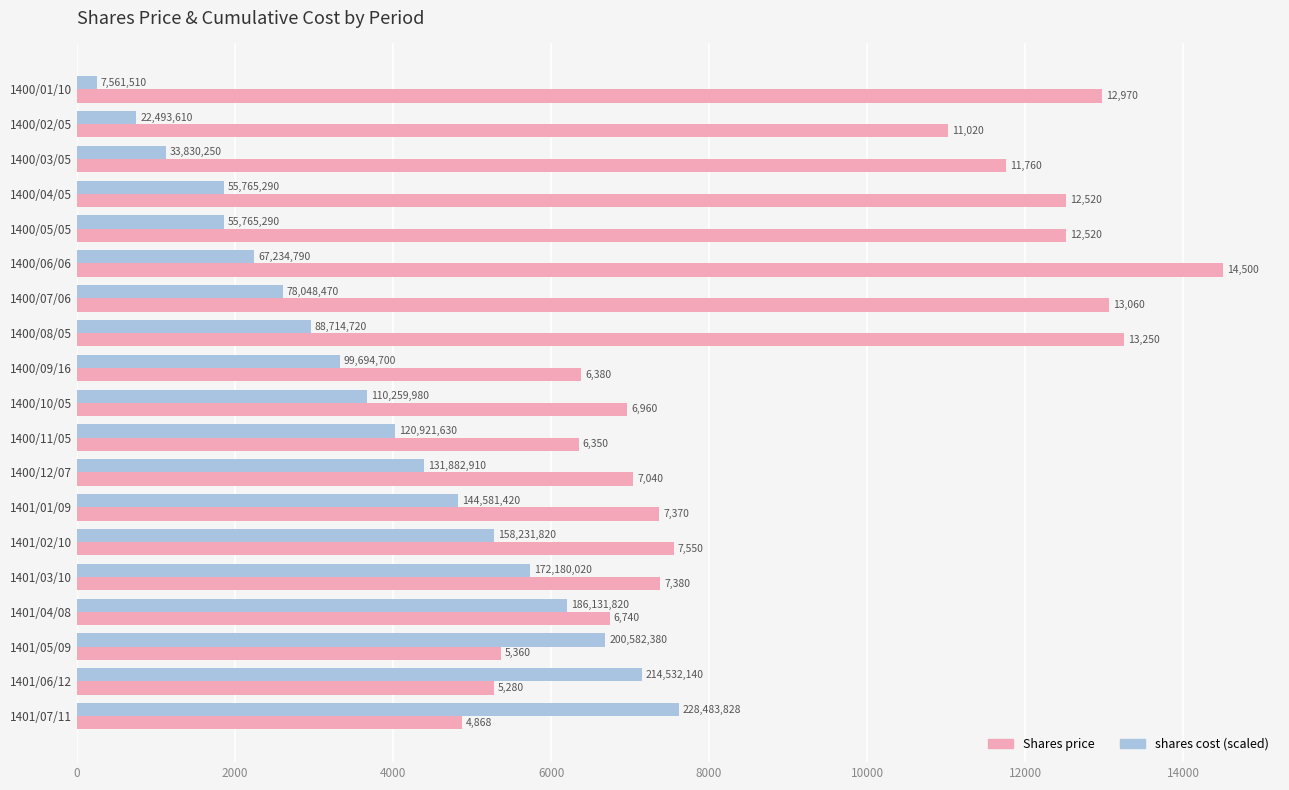

Which label corresponds to the largest value in the chart?

1400/06/06